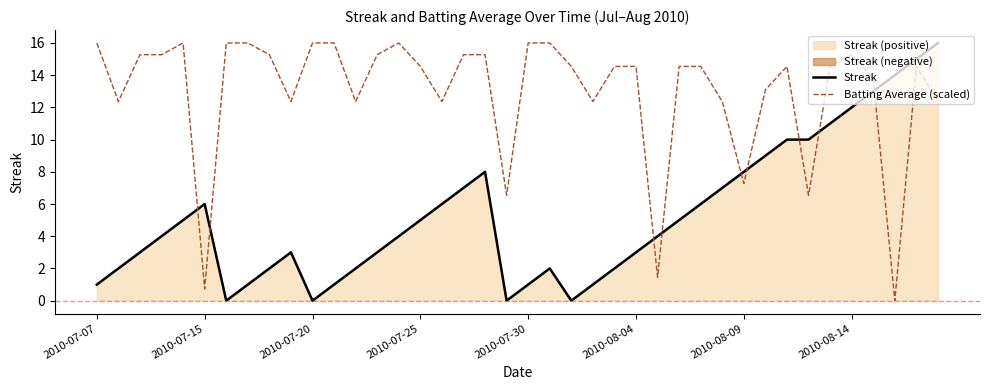

True or false: Batting Average (scaled) and Streak intersect in this chart.

True